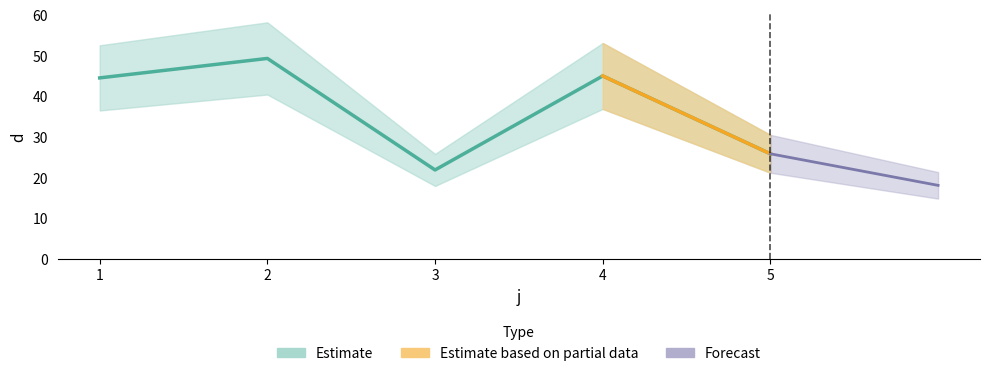

Is it true that the value at 1 is 60.5?

False